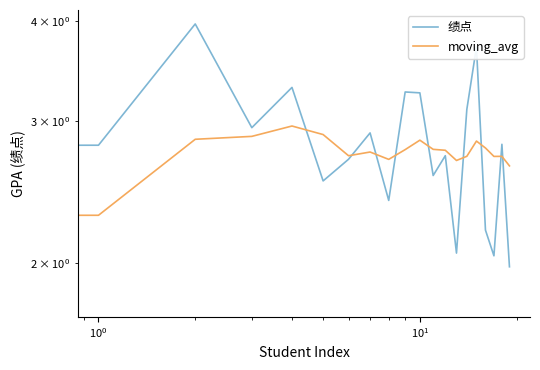

Reading left to right, list all the values displayed in this chart.

绩点: 1.8	2.8	4.0	2.9	3.3	2.5	2.7	2.9	2.4	3.3	3.3	2.6	2.7	2.1	3.1	3.7	2.2	2.0	2.8	2.0
moving_avg: 1.8	2.3	2.9	2.9	3.0	2.9	2.7	2.7	2.7	2.8	2.8	2.8	2.8	2.7	2.7	2.8	2.8	2.7	2.7	2.6